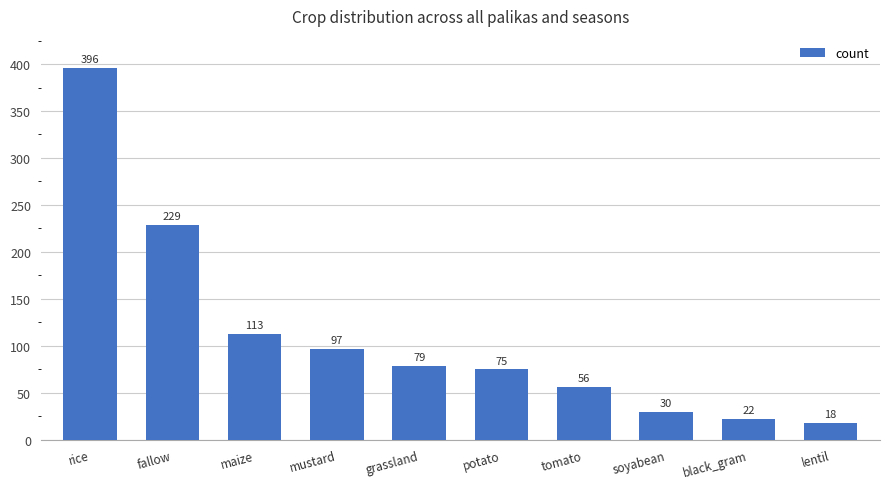

Are the bars grouped side by side (vs. stacked)?

No